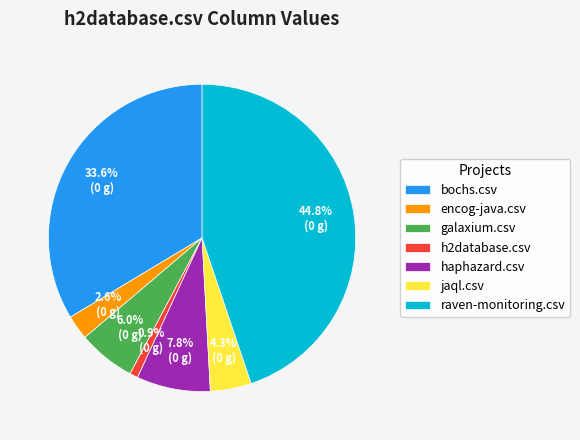

True or false: galaxium.csv accounts for 13% of the total.

False